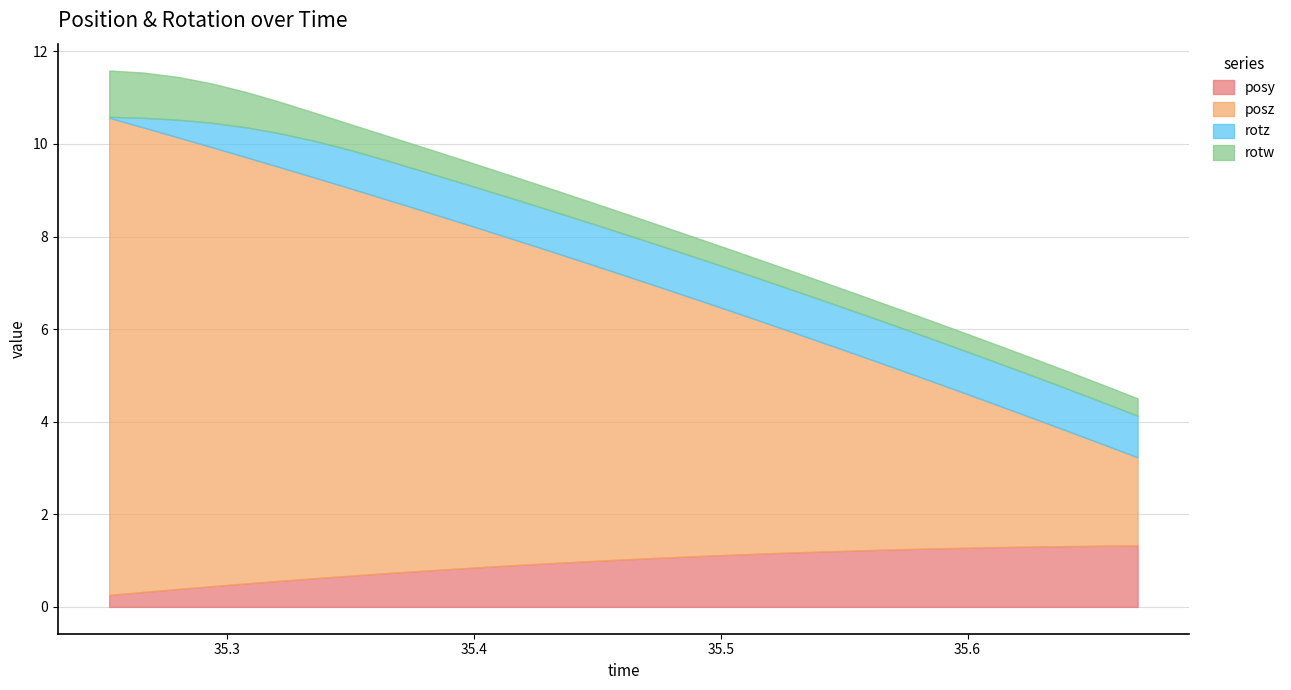

What is the average value of the rotw series?

0.5